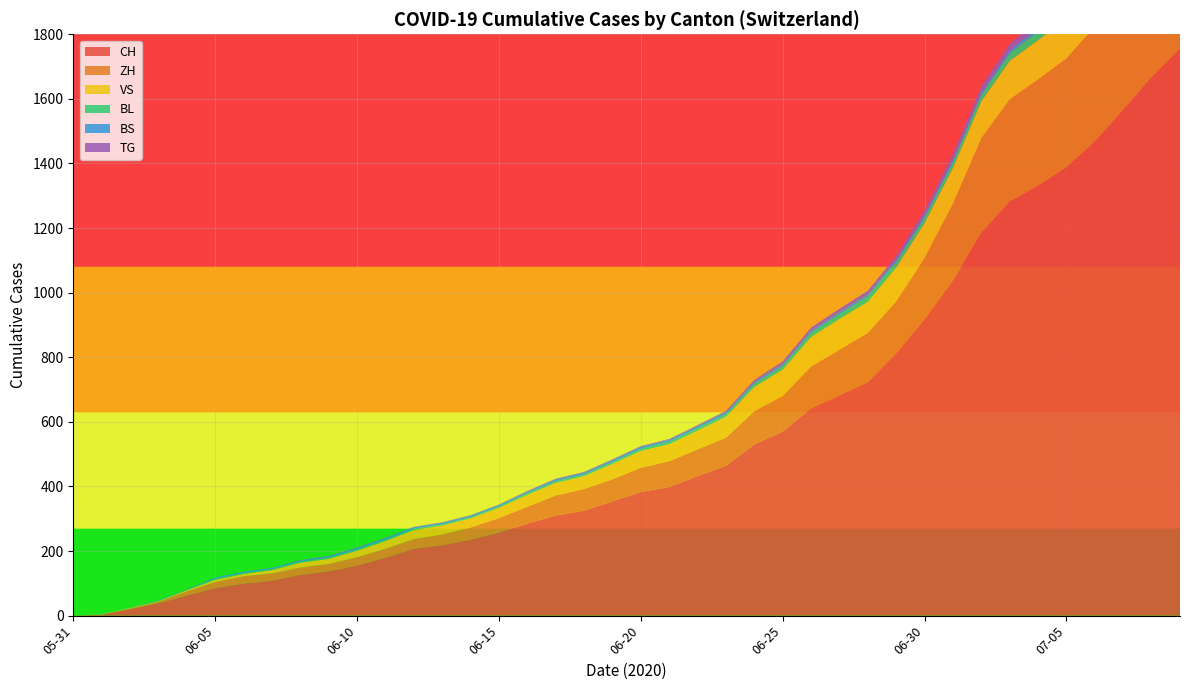

Reading right to left, transcribe all the data shown in this chart.

CH: 1755	1388	723	398	235	108	0
ZH: 424	337	152	80	38	23	0
VS: 132	124	97	53	28	10	0
BL: 38	27	16	7	4	3	0
BS: 21	12	7	7	5	4	0
TG: 27	21	11	2	1	0	0